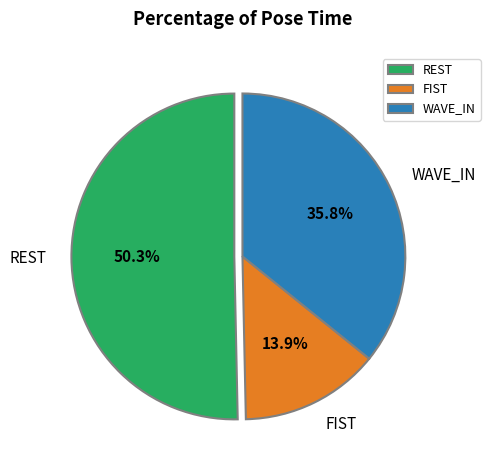

Combined, do REST and WAVE_IN account for over 50%?

Yes